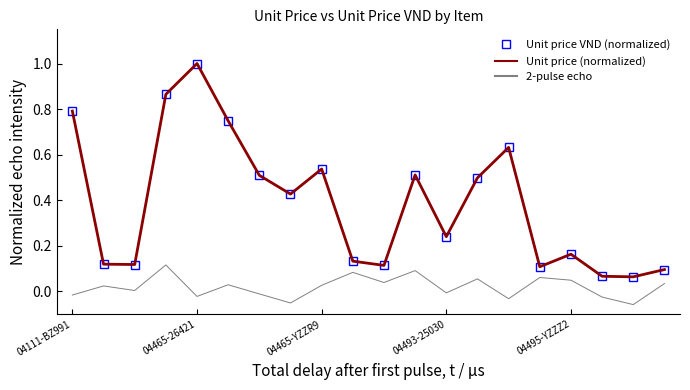

Which series has the largest range (max minus min)?

Unit price VND (normalized)